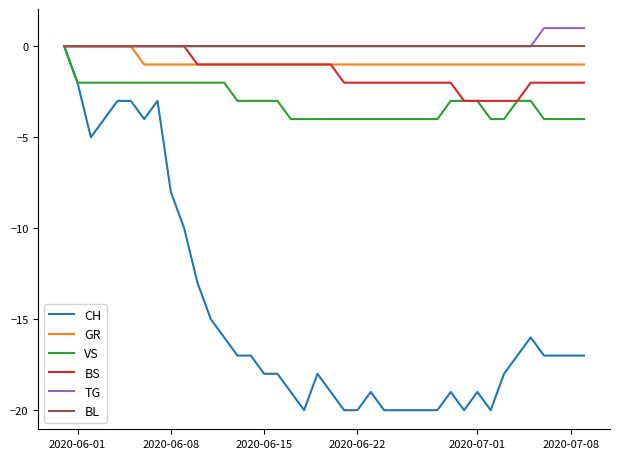

Which series has the largest range (max minus min)?

CH